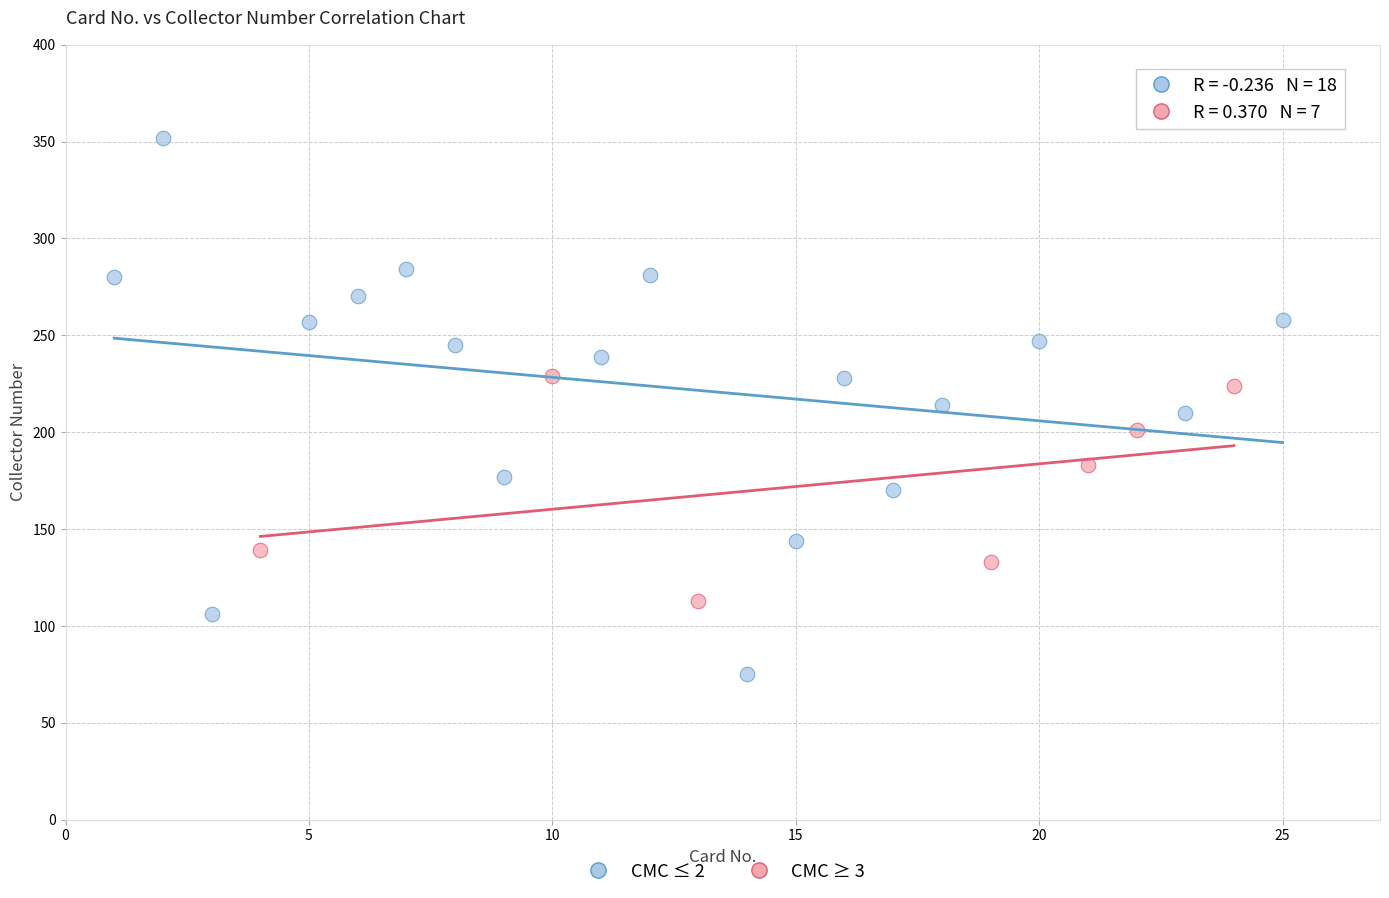

Which series has the largest Y range (max minus min)?

CMC ≤ 2